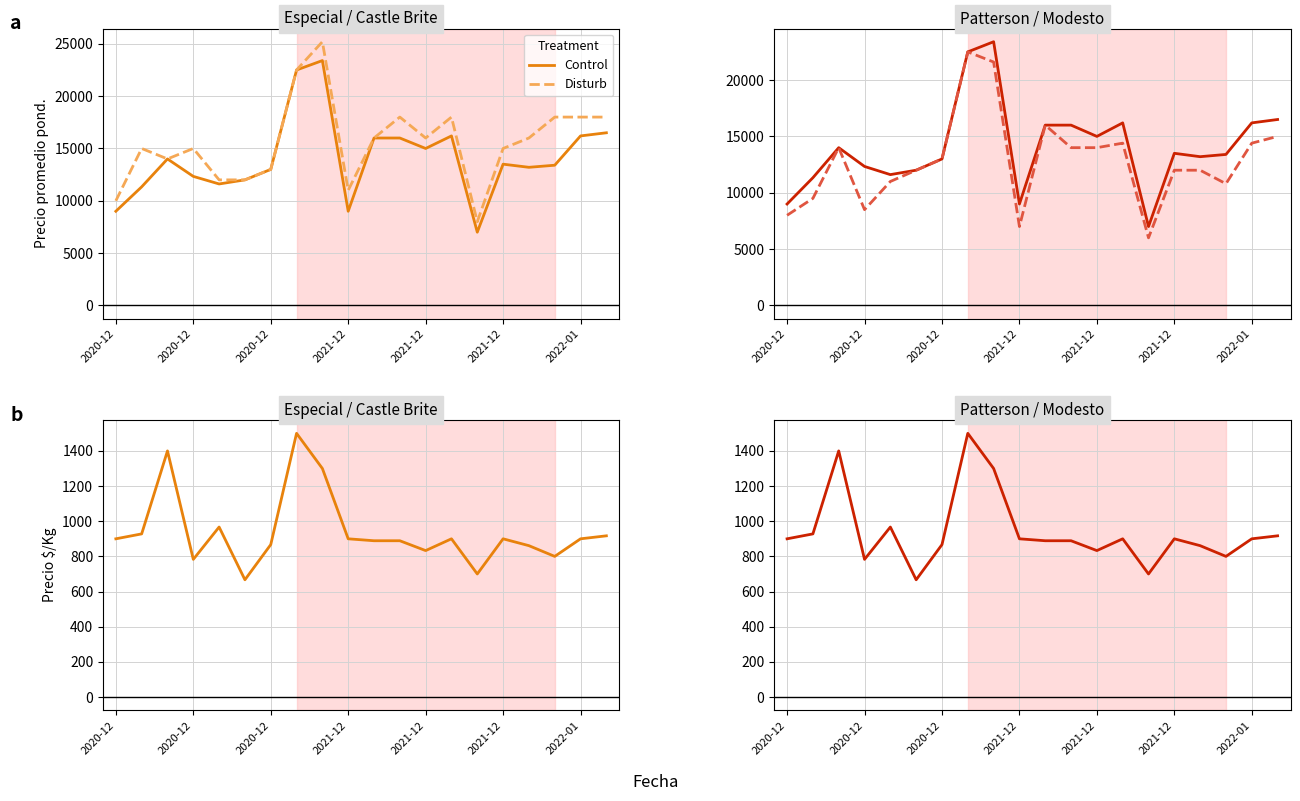

How many values in the Disturb series exceed 13000?

9